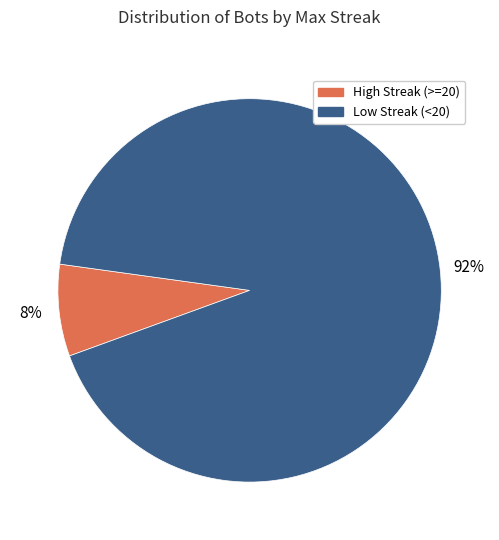

Is it true that High Streak (>=20) is 8% of the pie?

True